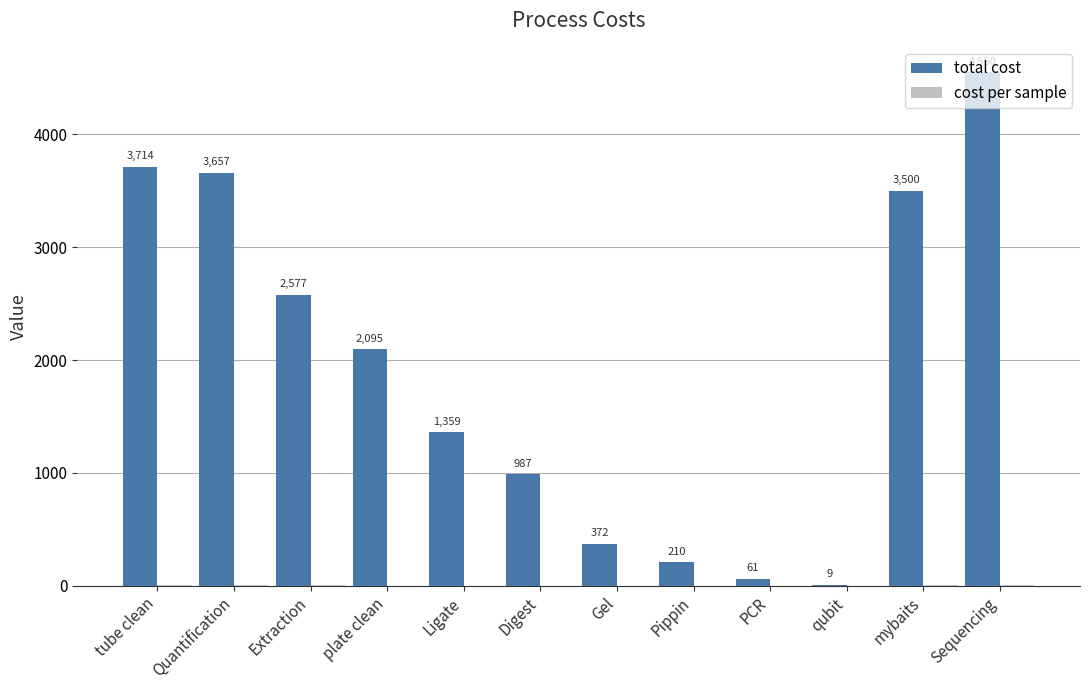

What is the greatest value displayed?

4550.0